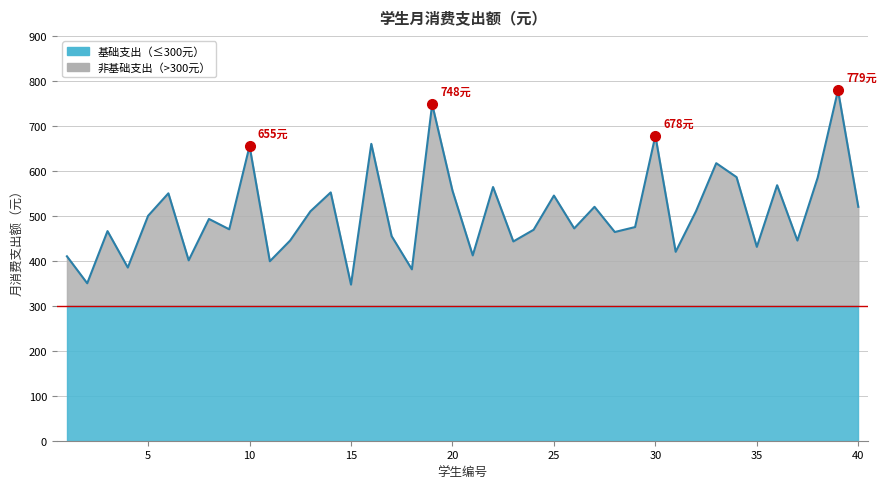

List the labels in order of value, largest first.

39, 19, 30, 16, 10, 33, 34, 38, 36, 22, 20, 14, 6, 25, 27, 40, 13, 32, 5, 8, 29, 26, 9, 24, 3, 28, 17, 12, 37, 23, 35, 31, 21, 1, 7, 11, 4, 18, 2, 15